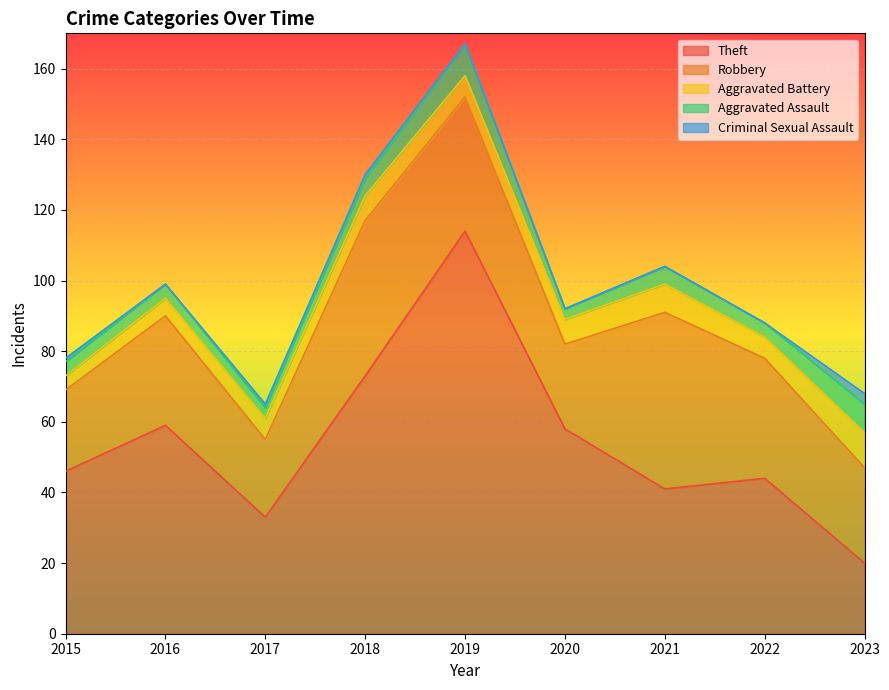

Reading right to left, list all the values displayed in this chart.

Theft: 2023=20	2022=44	2021=41	2020=58	2019=114	2018=73	2017=33	2016=59	2015=46
Robbery: 2023=27	2022=34	2021=50	2020=24	2019=38	2018=44	2017=22	2016=31	2015=23
Aggravated Battery: 2023=10	2022=6	2021=8	2020=7	2019=6	2018=7	2017=6	2016=5	2015=4
Aggravated Assault: 2023=8	2022=4	2021=5	2020=3	2019=9	2018=5	2017=3	2016=4	2015=4
Criminal Sexual Assault: 2023=3	2022=0	2021=0	2020=0	2019=0	2018=1	2017=1	2016=0	2015=1